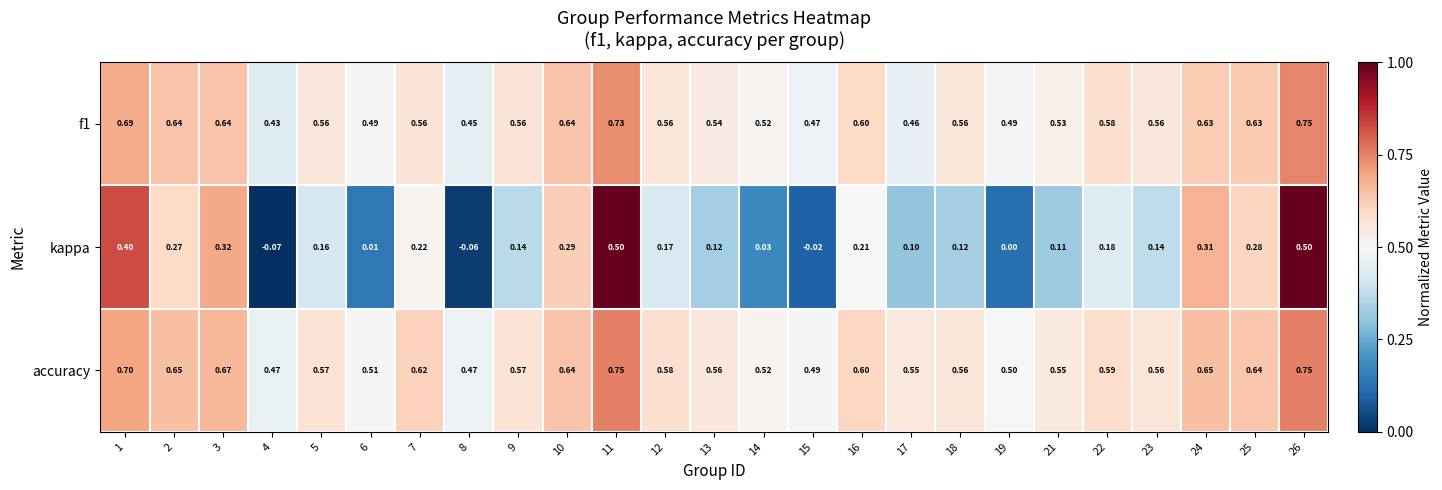

Which series changed the most between 5 and 17?

f1